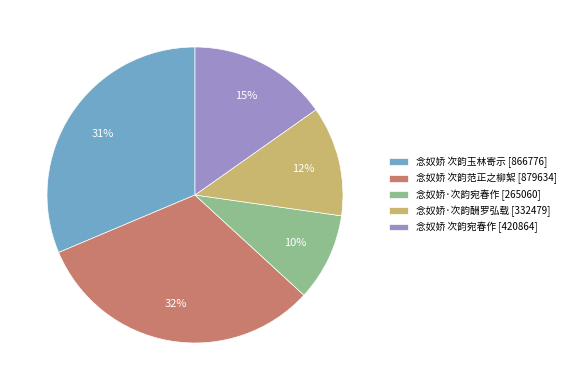

Which has a higher value, 念奴娇 次韵玉林寄示 [866776] or 念奴娇·次韵酬罗弘载 [332479]?

念奴娇 次韵玉林寄示 [866776]